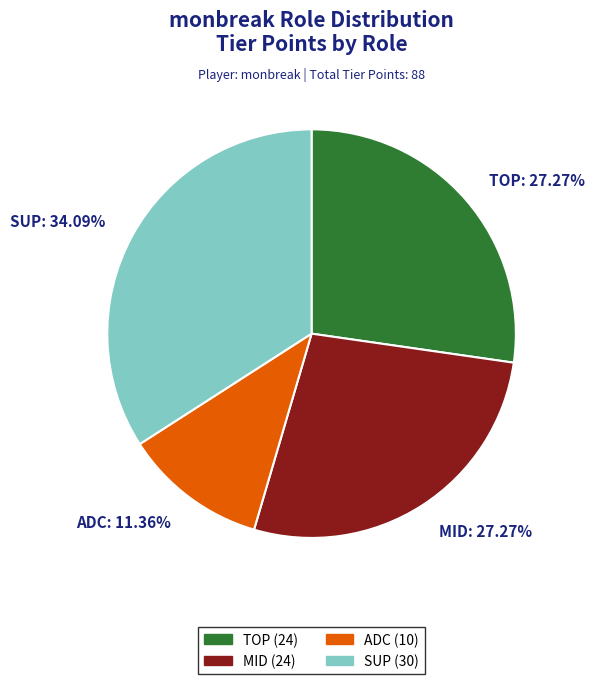

Which category has the smallest portion of the pie?

ADC